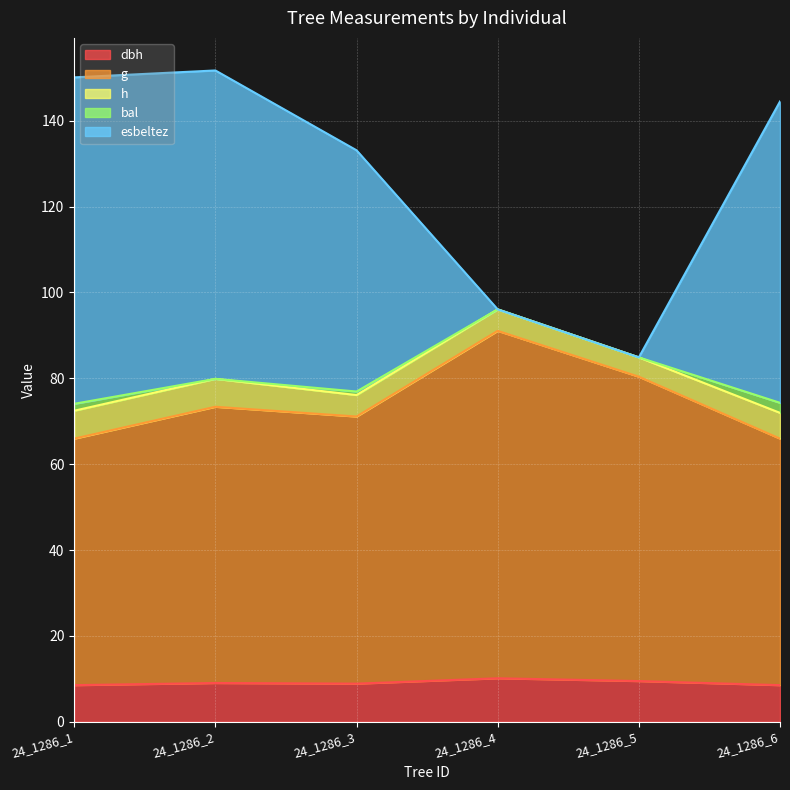

What is the difference between the highest and lowest values at 24_1286_3?

124.2